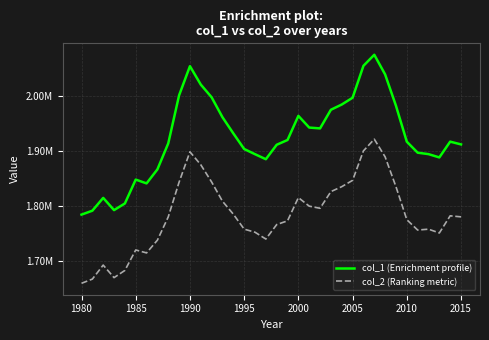

Does the chart have visible grid lines?

Yes